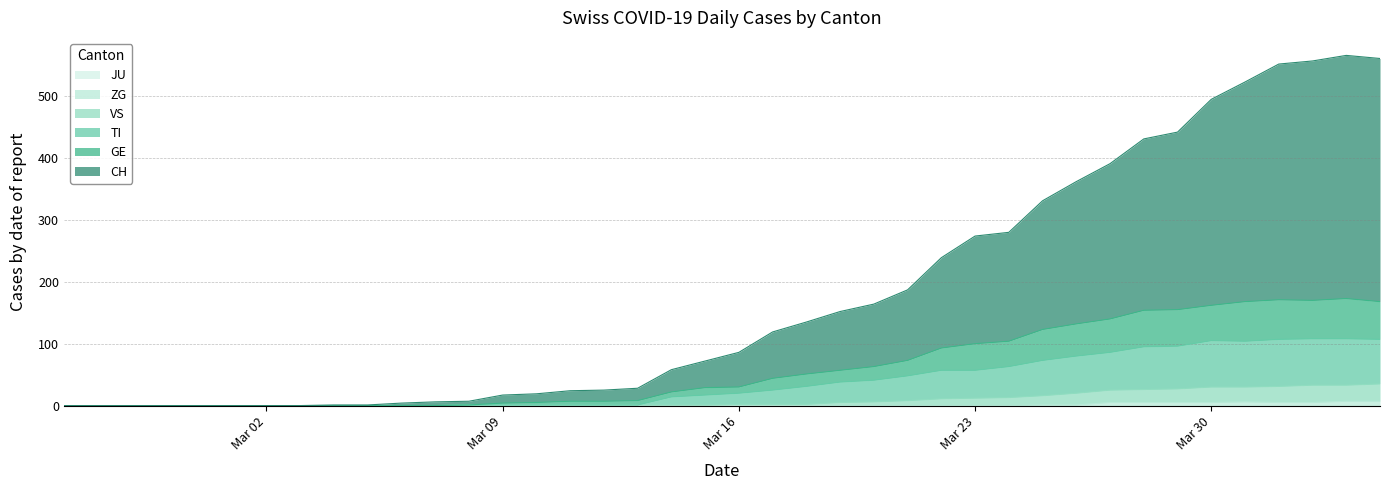

True or false: ZG and CH cross at least once.

False